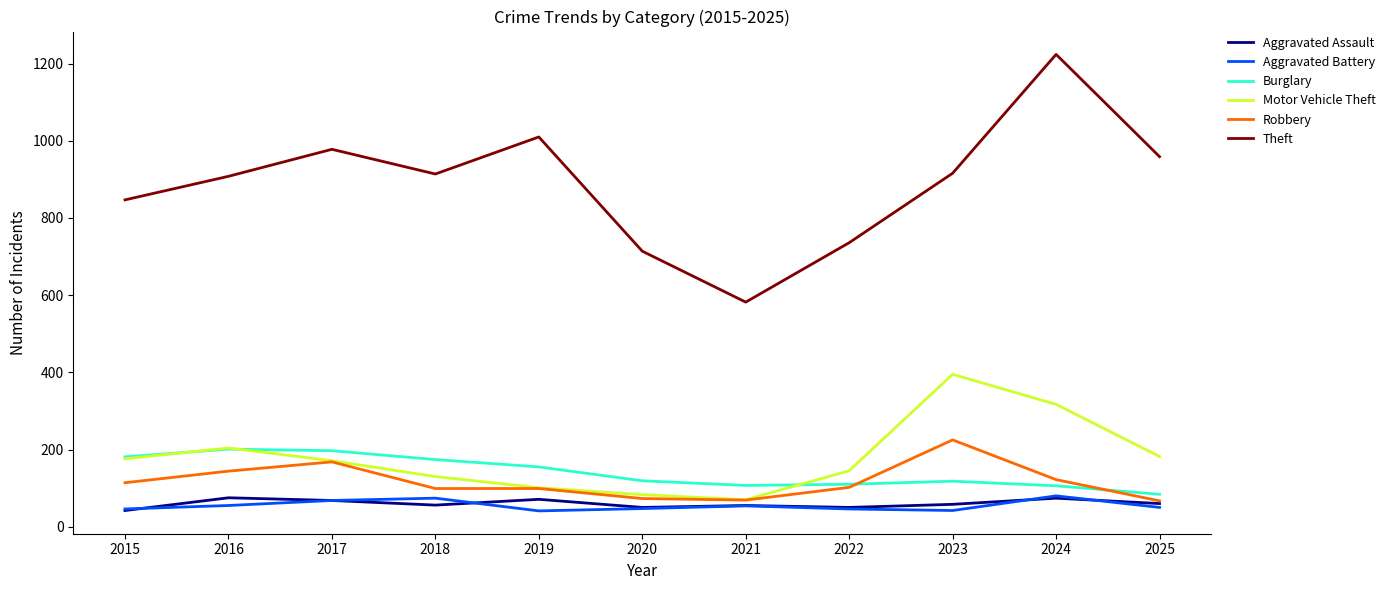

Where does the Motor Vehicle Theft series first go above 171?

2015